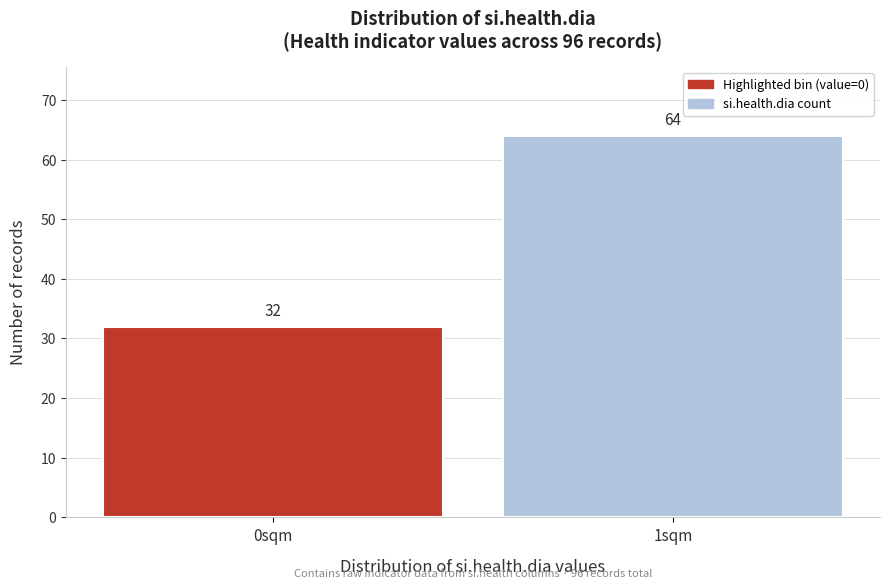

Reading left to right, what are all the values shown in this chart?

32	64